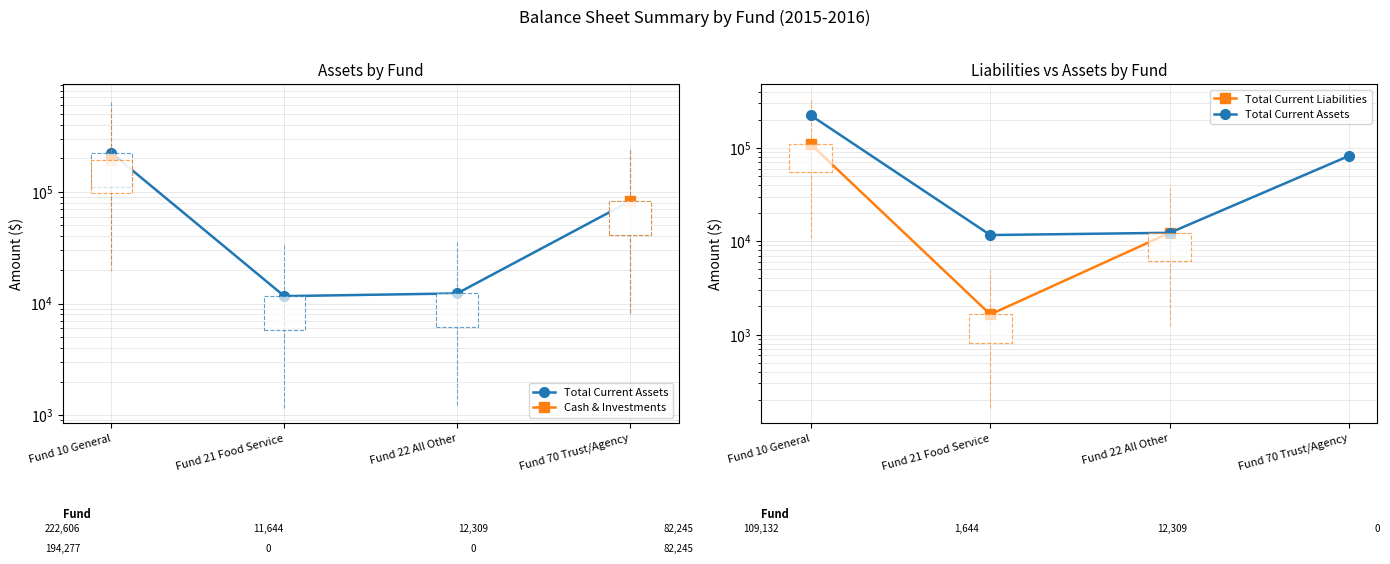

The value of Total Current Liabilities at Fund 22 All Other is 7378.7. True or false?

False